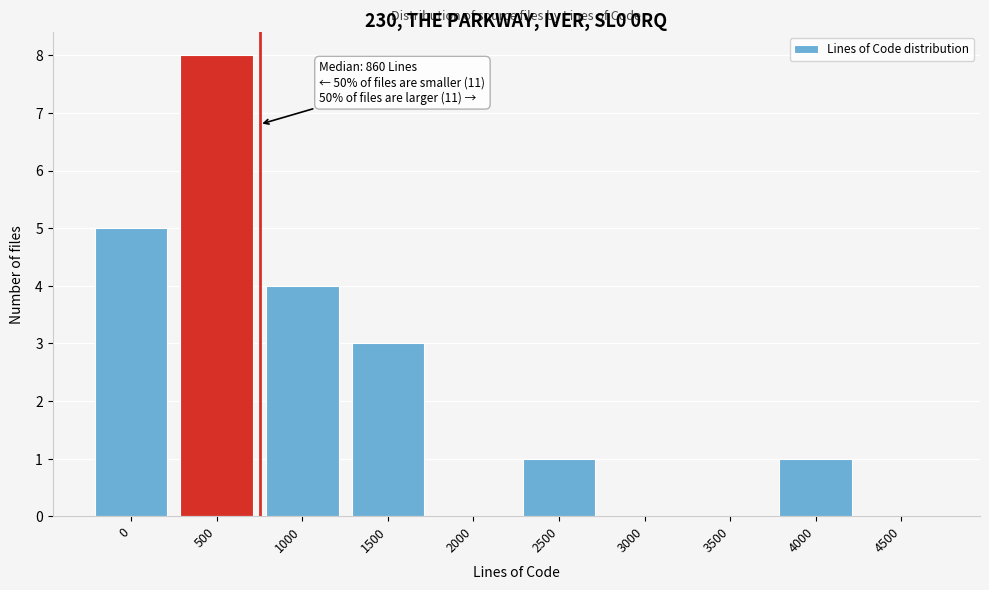

Reading left to right, what are all the values shown in this chart?

0=5	500=8	1000=4	1500=3	2000=0	2500=1	3000=0	3500=0	4000=1	4500=0